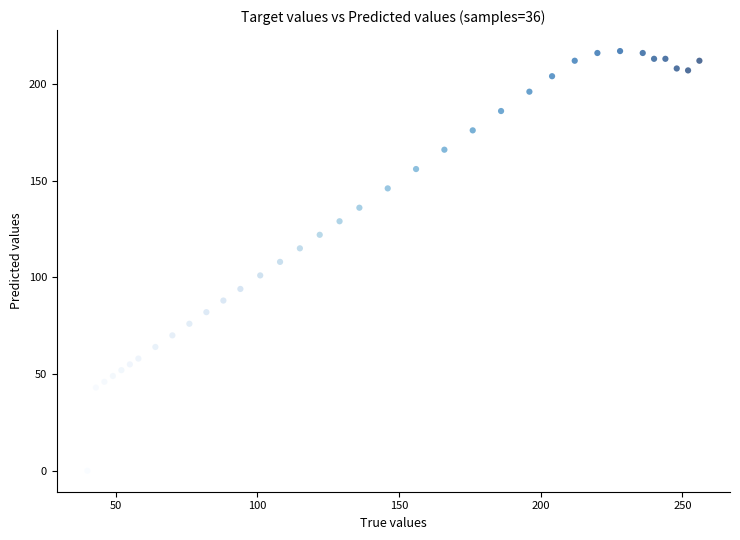

What is the range of X values (max minus min)?

216